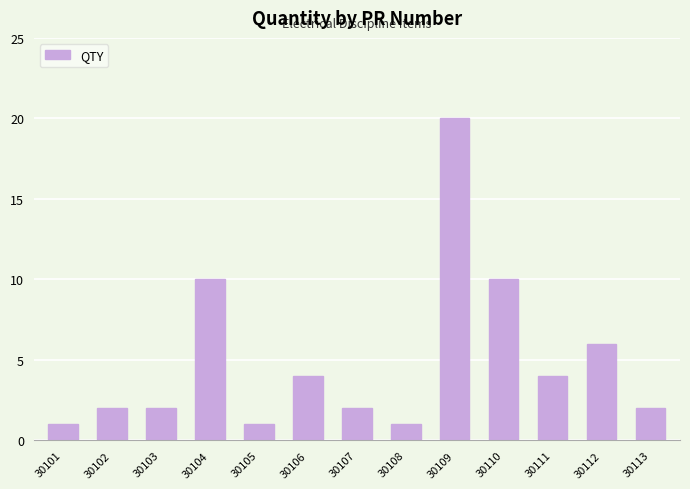

What is the difference between the maximum and minimum values?

19